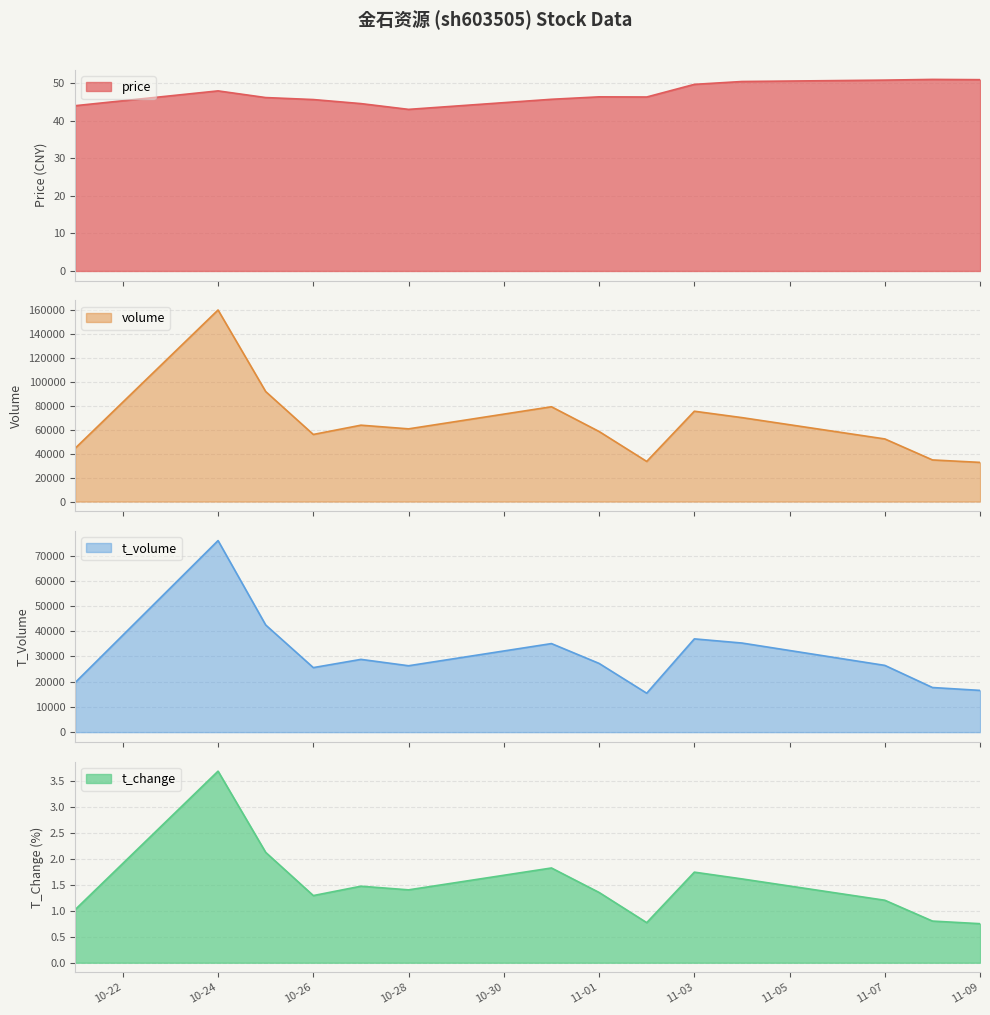

How many interior local valleys does the t_change series have?

3